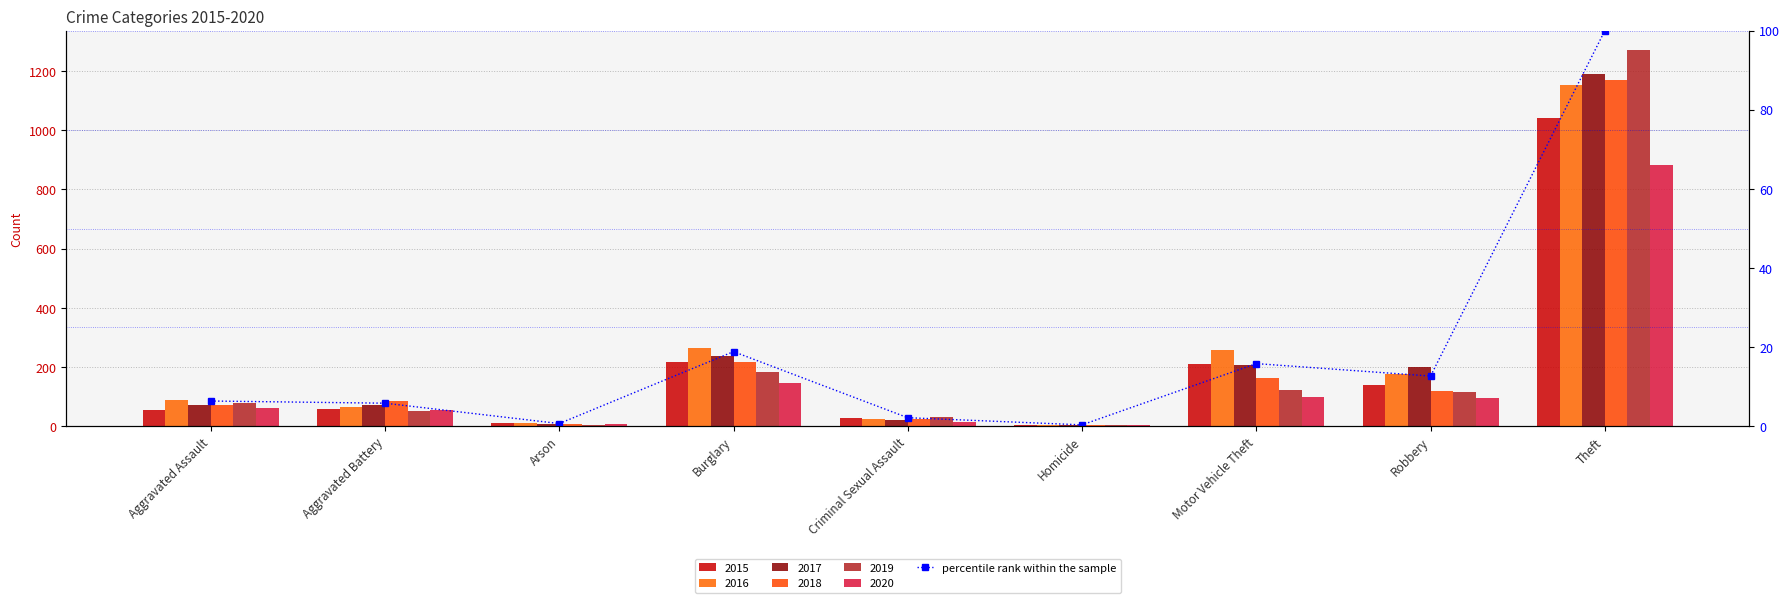

What is the greatest value displayed?

100.0